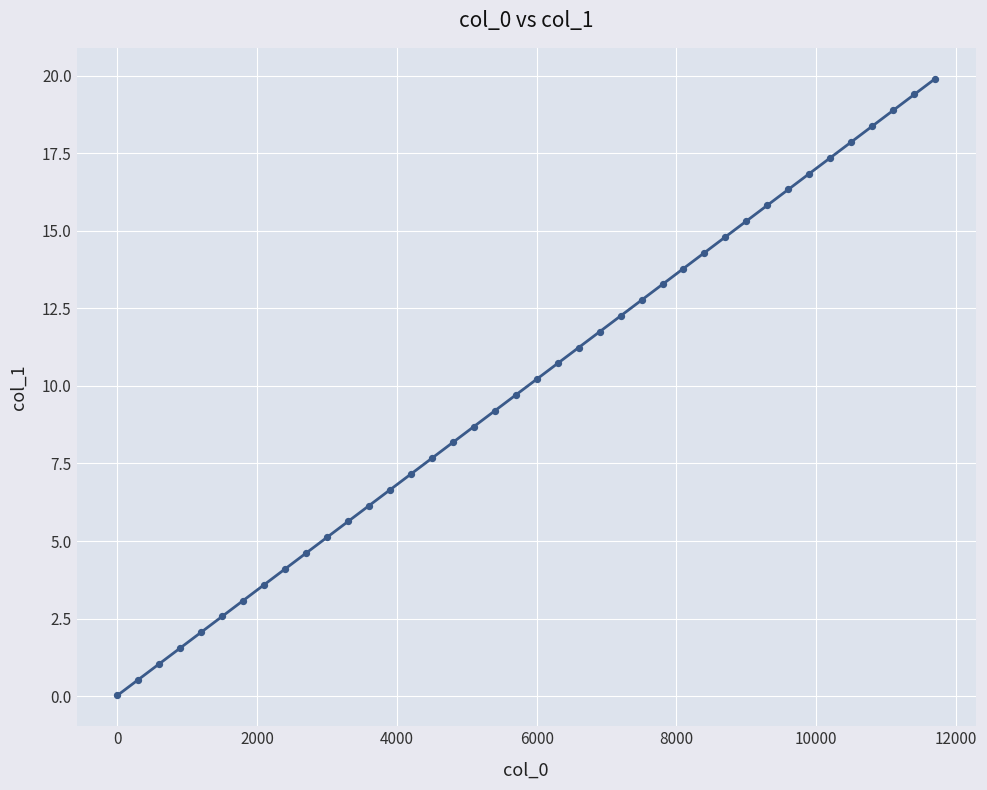

What is the range of X values (max minus min)?

11700.0